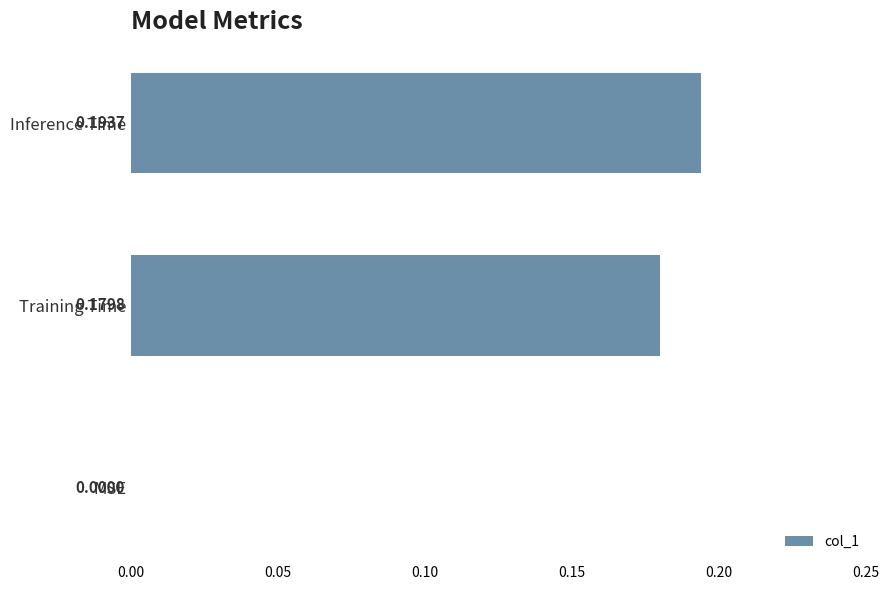

At which label is the value closest to 0?

MSE